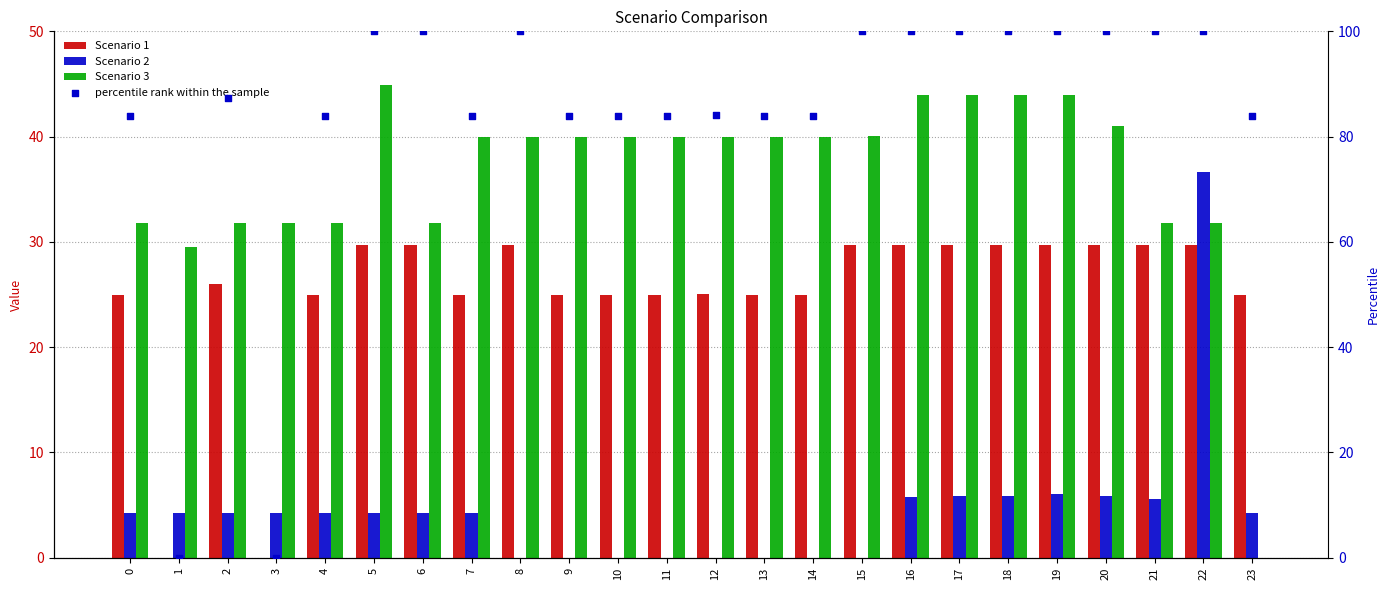

Which series reaches the maximum Y coordinate?

percentile rank within the sample